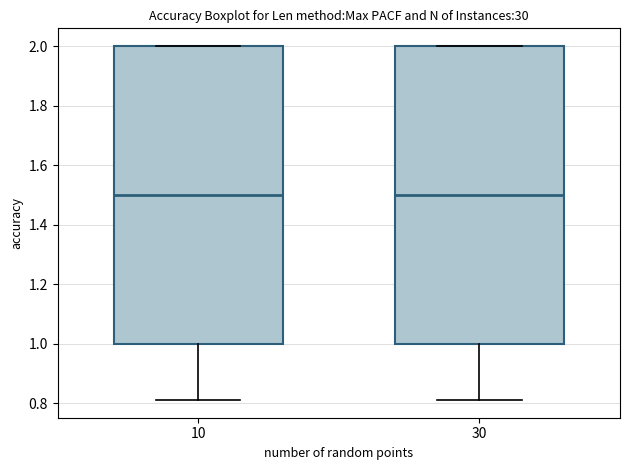

Reading left to right, transcribe this box plot: for each box, give where its median line is, the range the box spans, and where its two whiskers end, as read against the y-axis. The values are not printed on the chart, so give them approximately, as read against the axis.

10: median 1.50, box 1.00 to 2.00, whiskers 0.82 to 2.00
30: median 1.50, box 1.00 to 2.00, whiskers 0.82 to 2.00